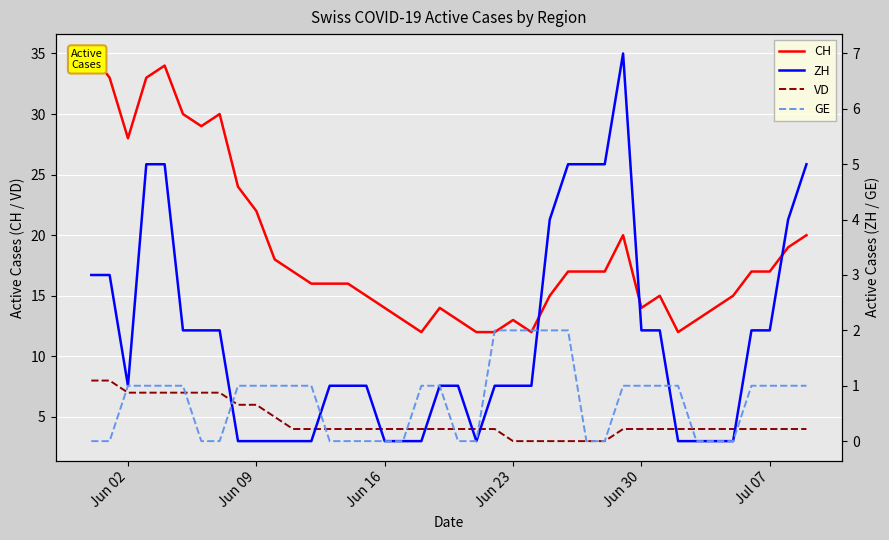

List the series in order of their peak value, highest first.

CH, VD, ZH, GE